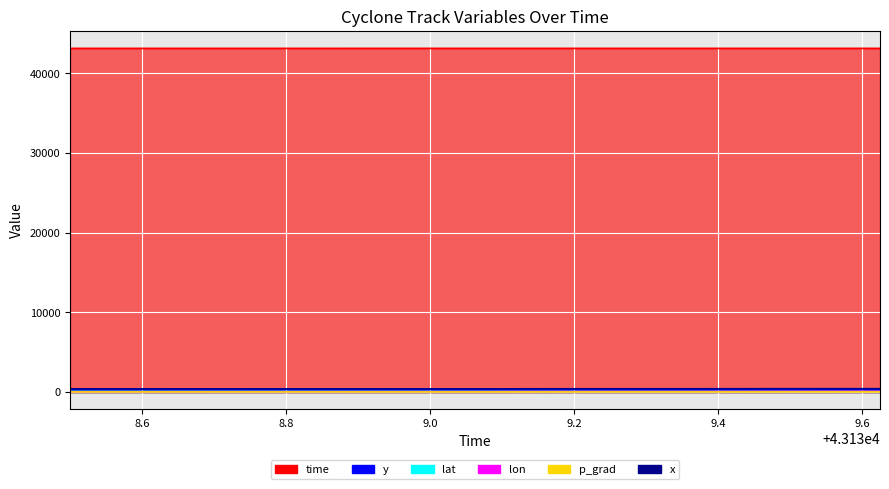

Which series changed the most between 43139.0 and 43139.5?

lon